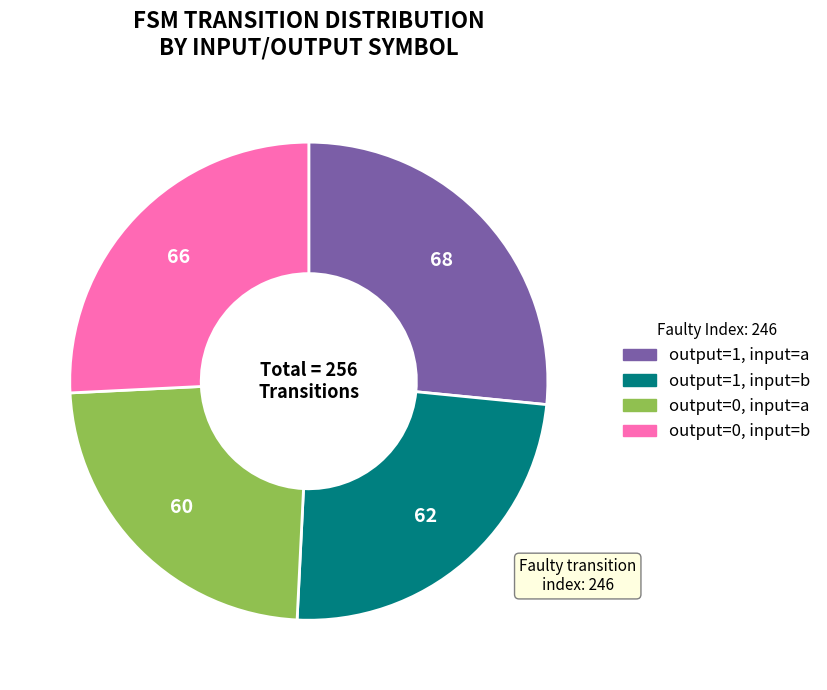

How many slices are in this pie chart?

4